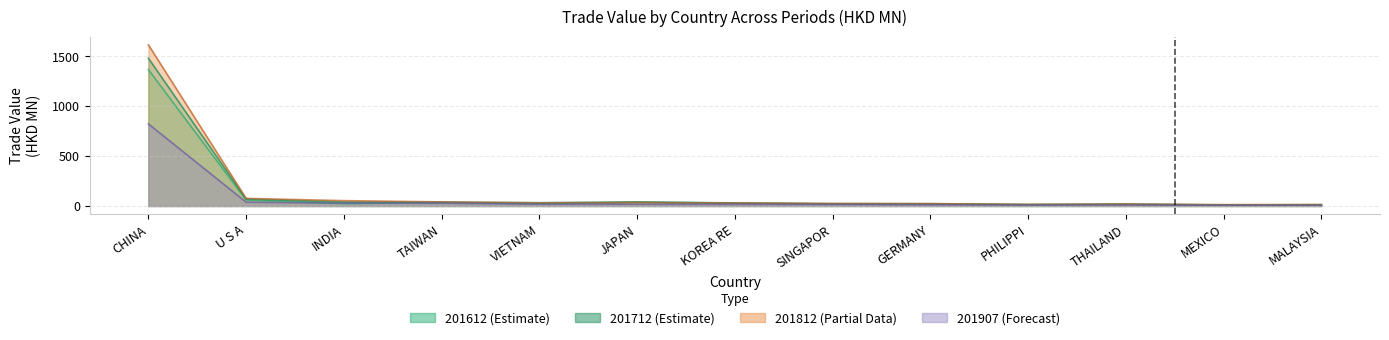

Does the chart have visible grid lines?

Yes